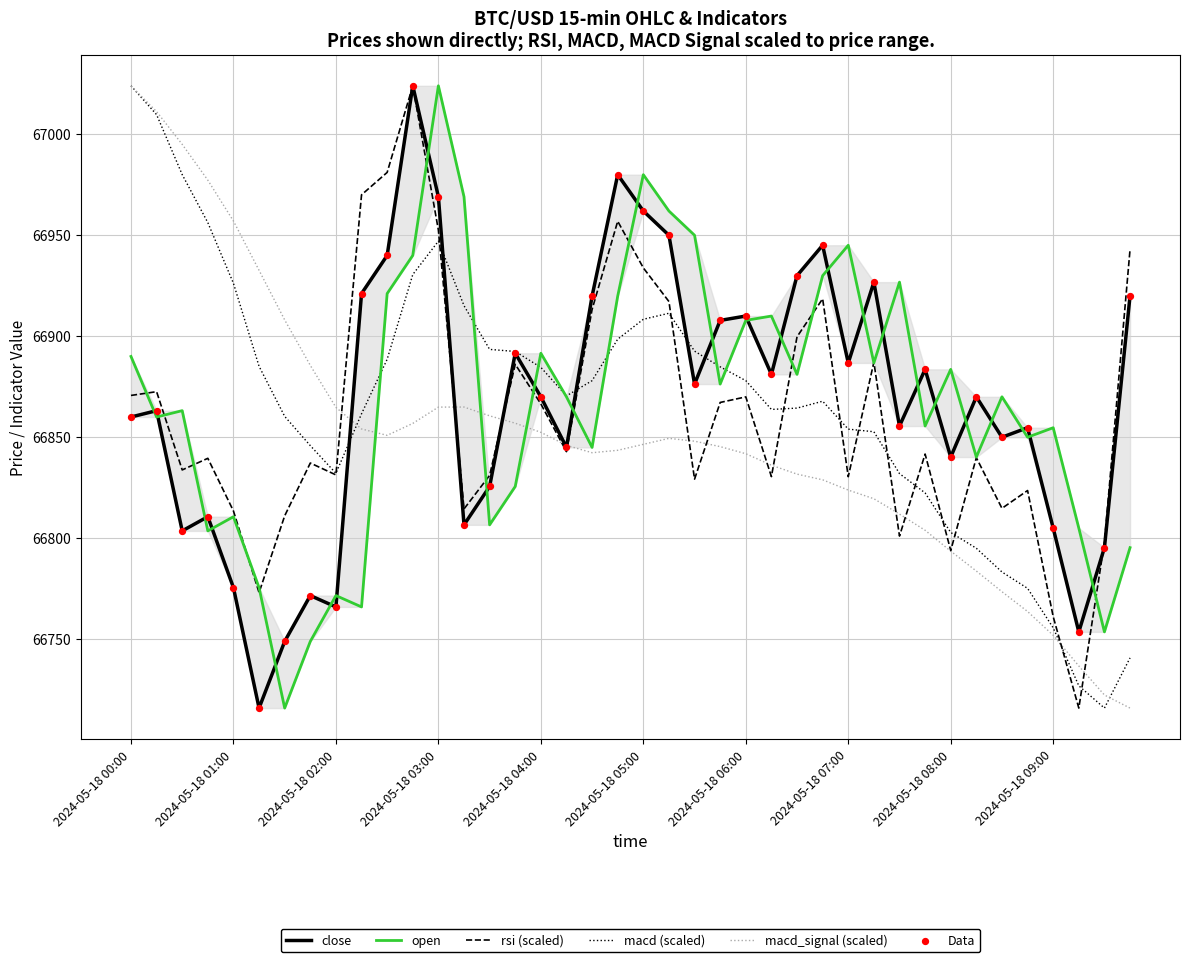

At how many categories does at least one series exceed 66969?

11